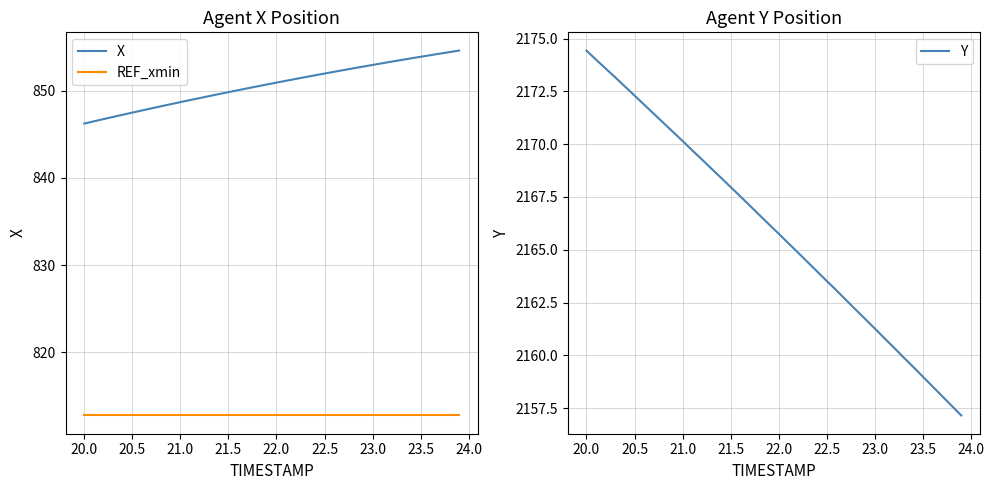

What is the maximum value for REF_xmin?

812.8